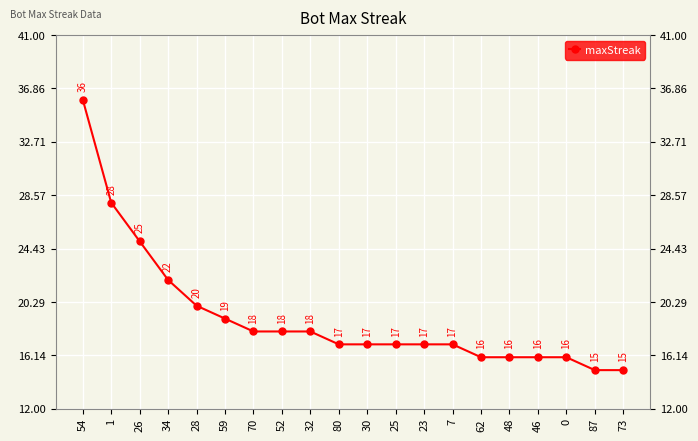

What is the ratio of the value at 73 to the value at 7?

0.9